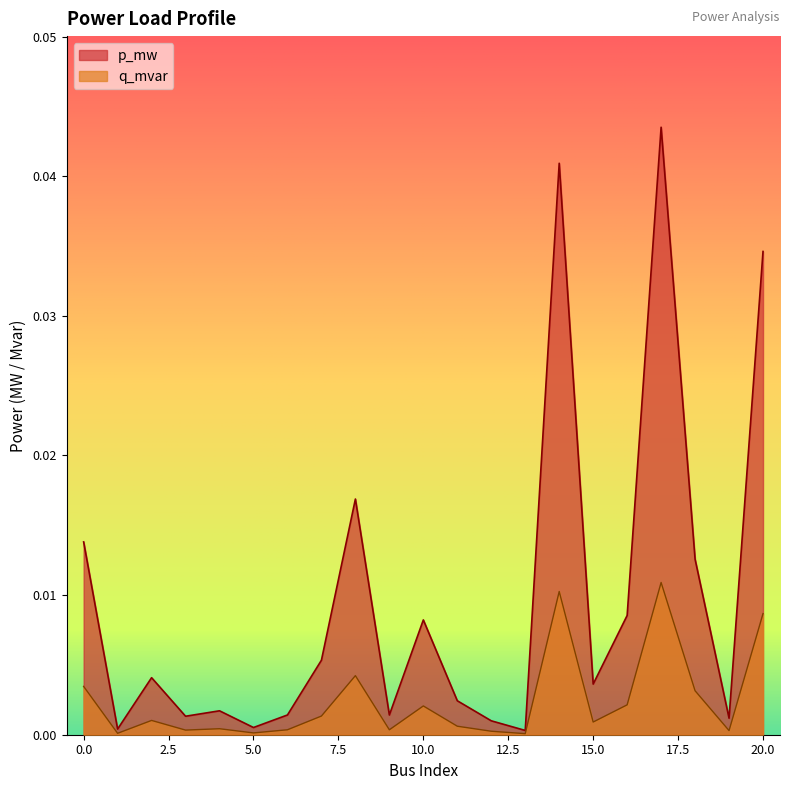

List the series in order of their overall mean, highest first.

p_mw, q_mvar